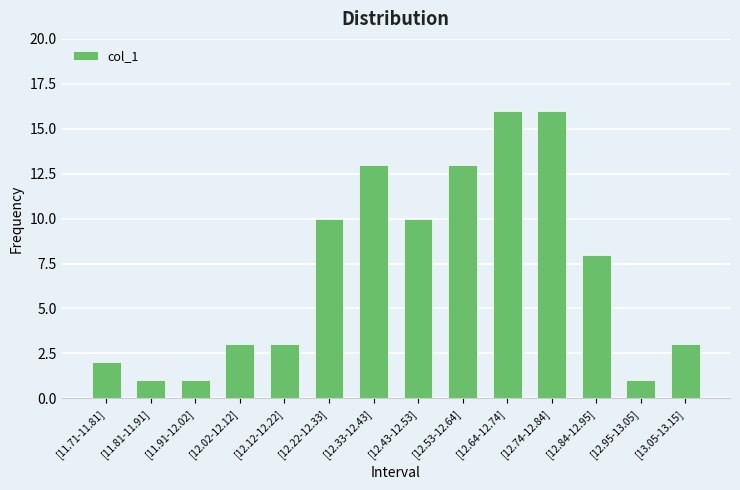

How many distinct data groups are displayed?

1